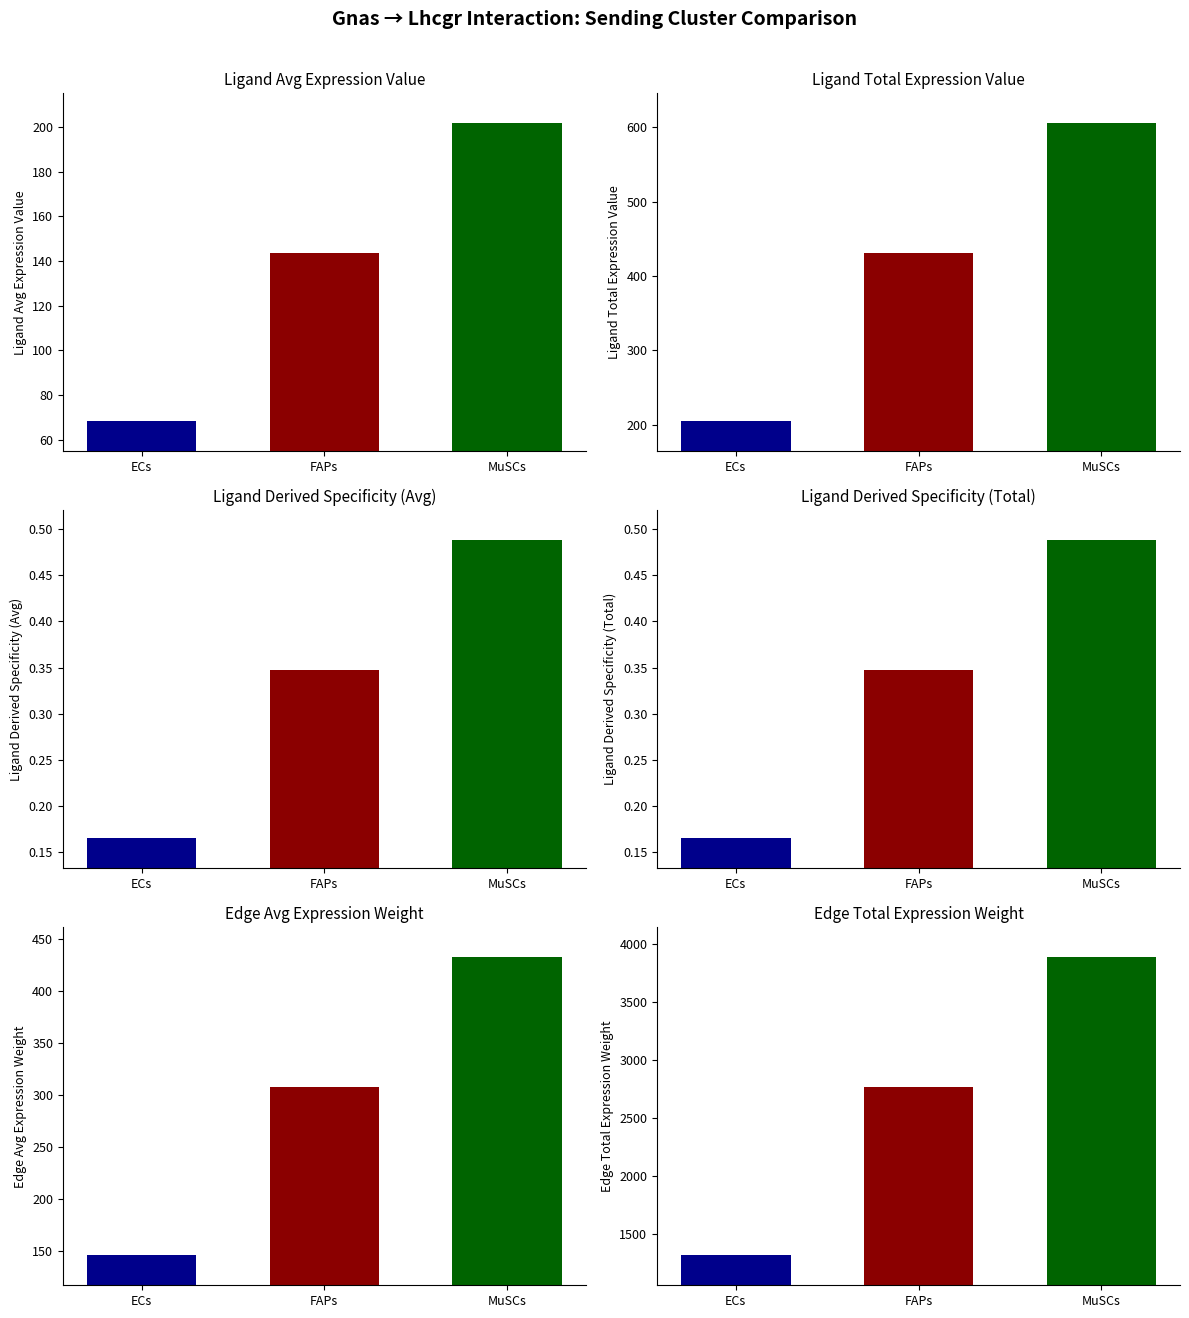

What is the label of the 1st bar from the right?

MuSCs